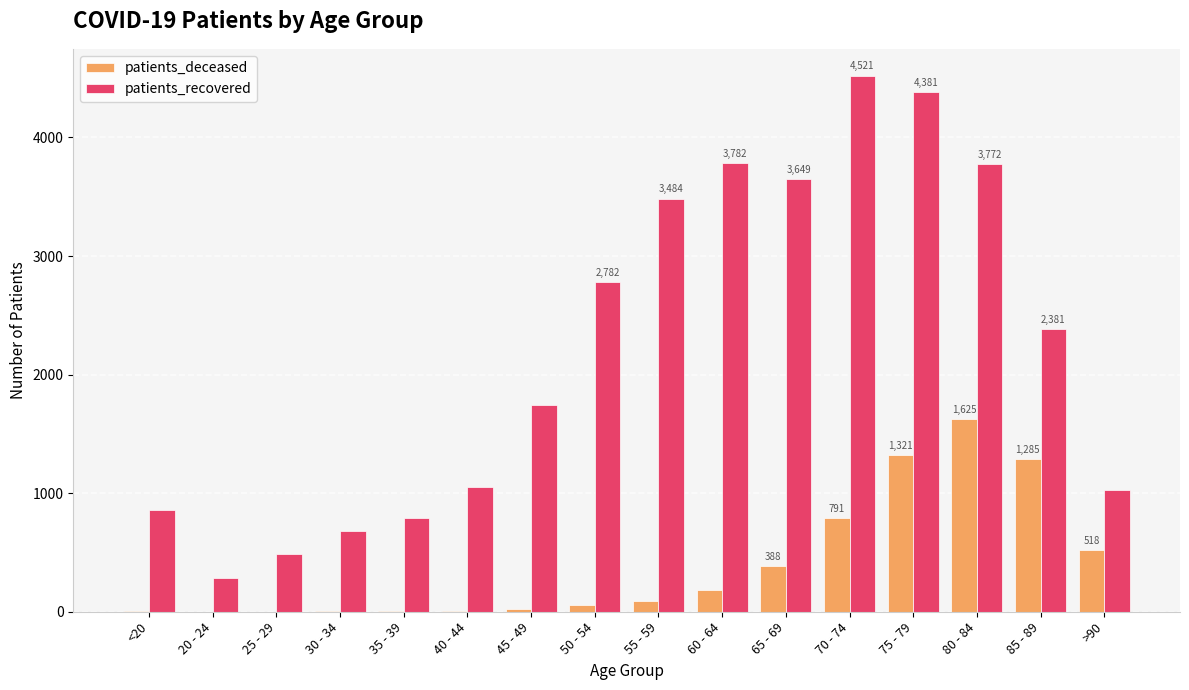

What is the sum of all patients_recovered values?

35668